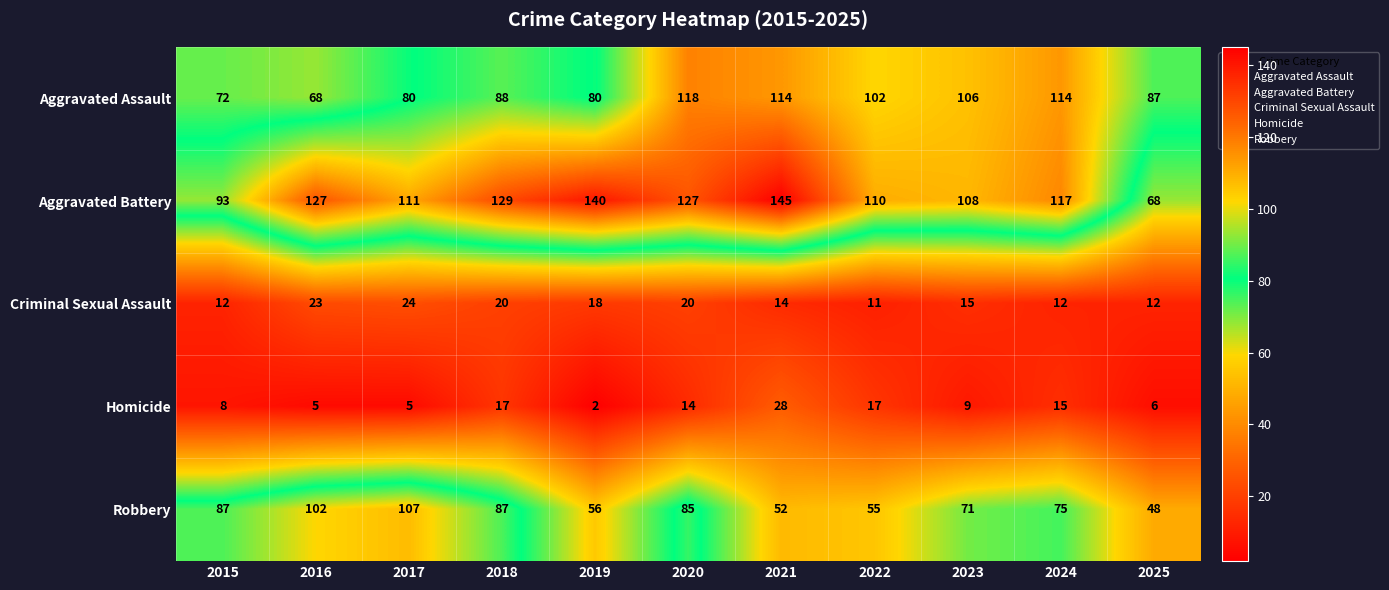

What is the maximum value shown in the chart?

145